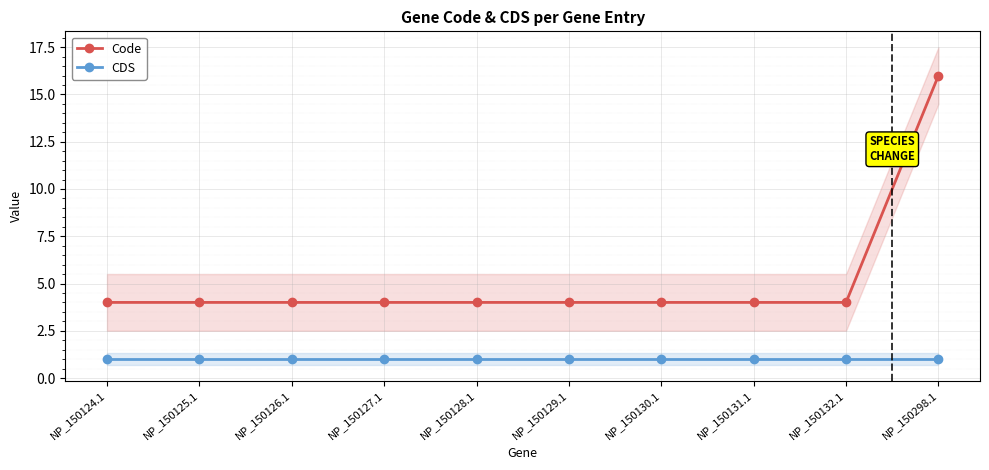

How many lines are shown in the chart?

2